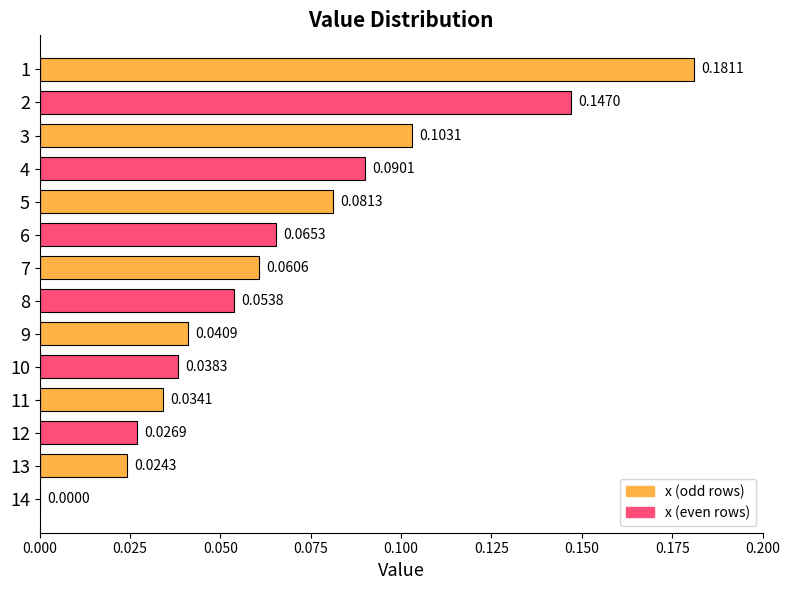

Which has a higher value, 5 or 3?

3